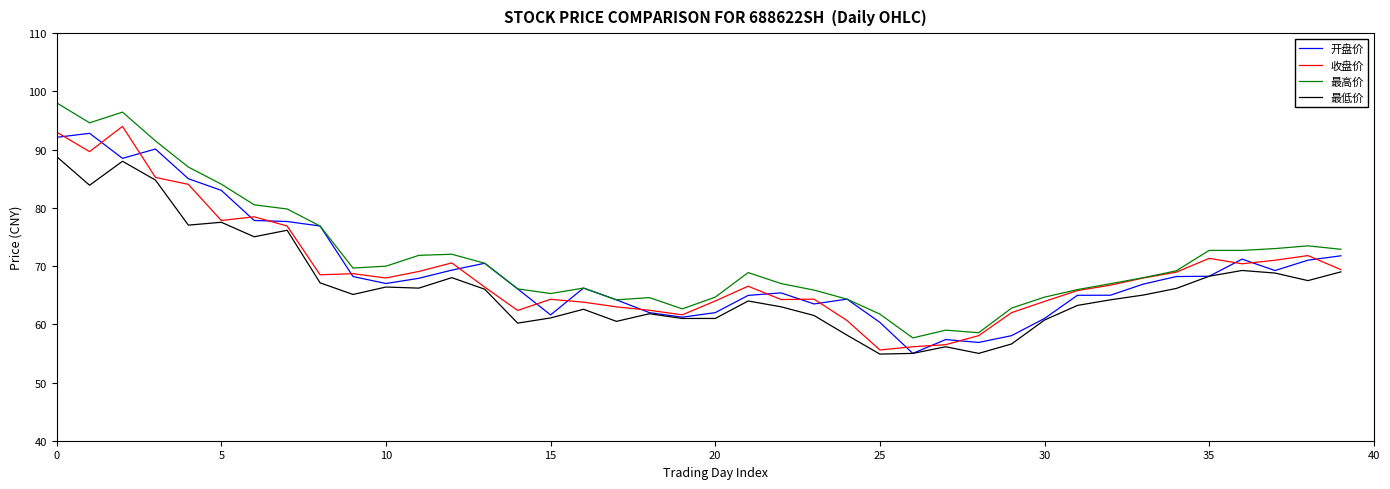

What is the smallest value displayed?

54.9